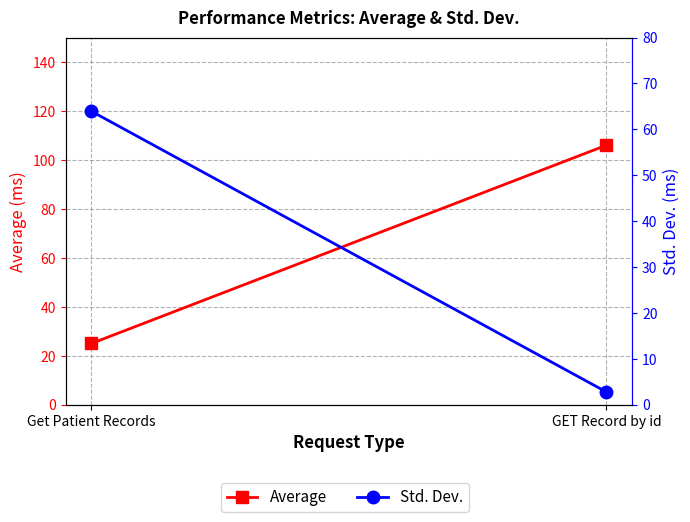

Is the value of Std. Dev. at Get Patient Records greater than the value of Average at Get Patient Records?

Yes